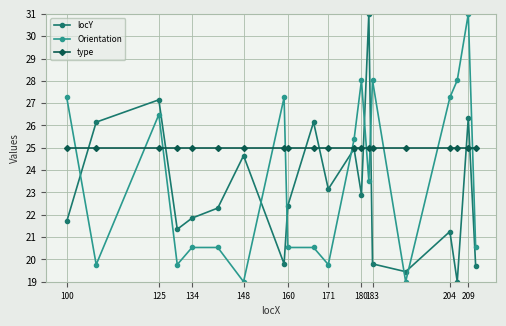

True or false: locY has more than 1 interior local peaks.

True